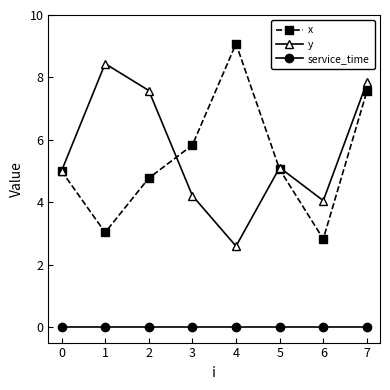

True or false: service_time and y cross at least once.

False